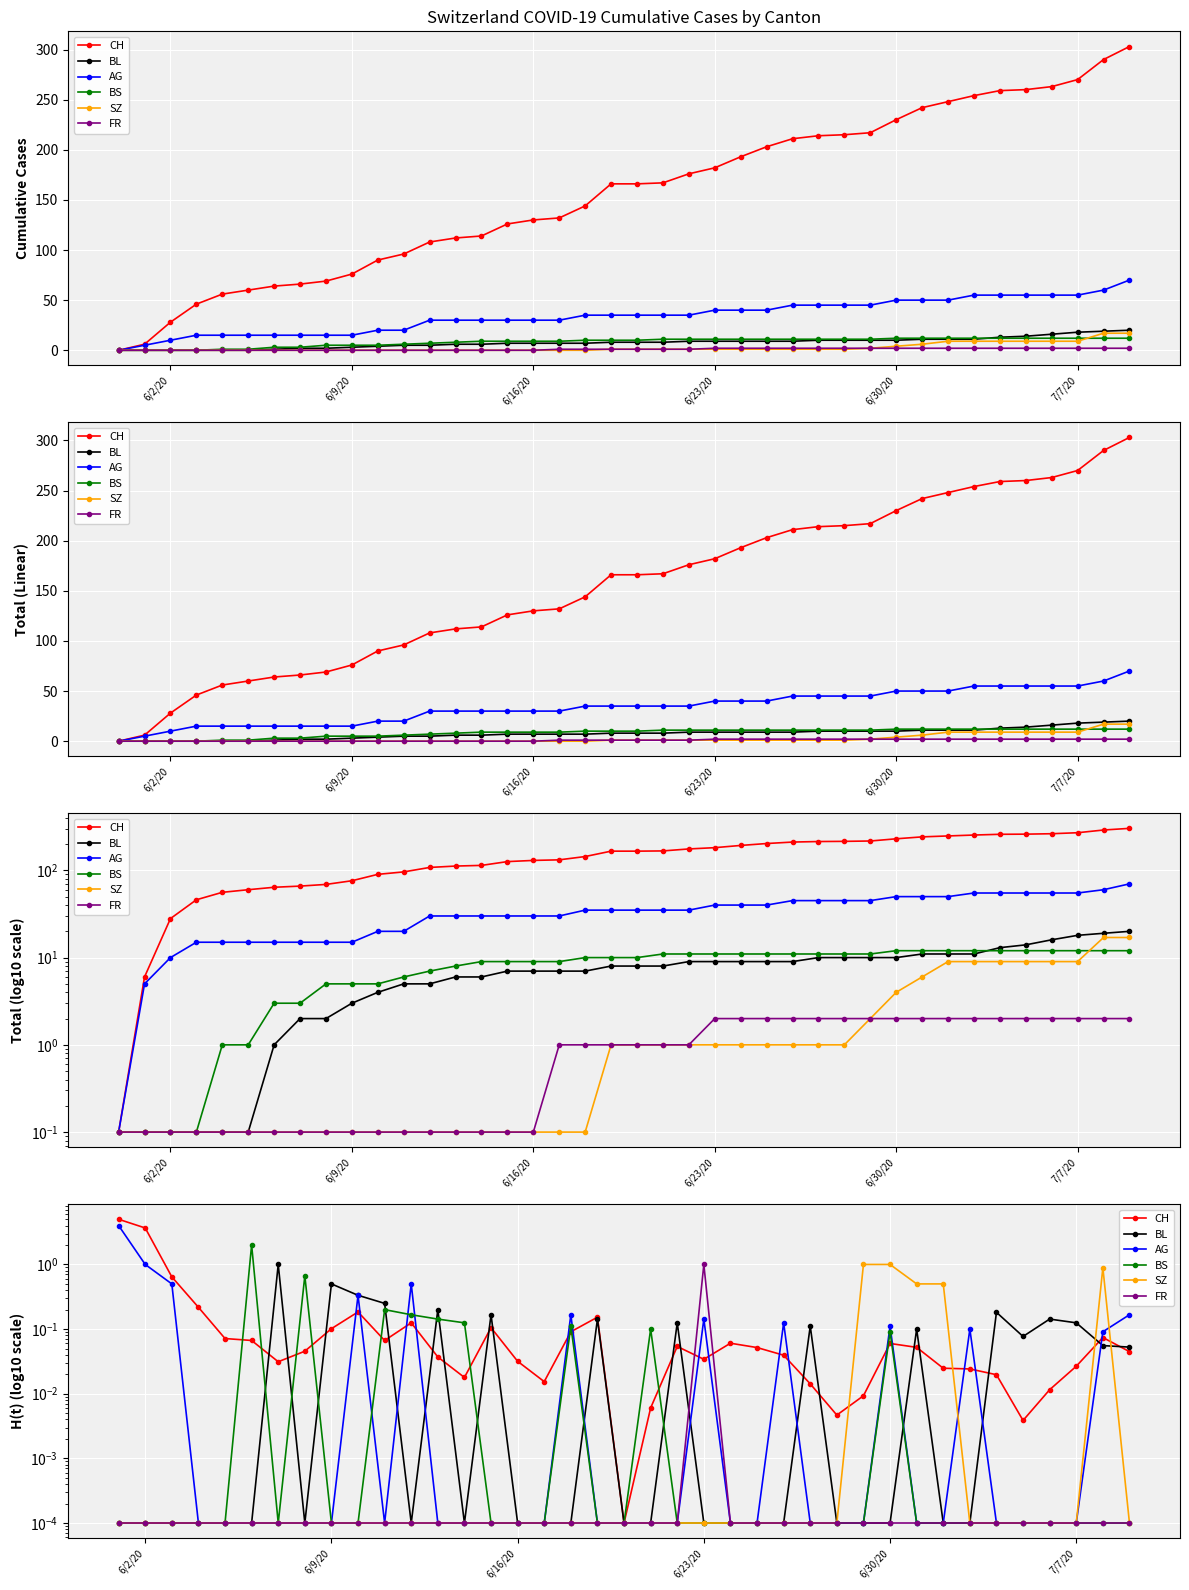

How many lines are shown in the chart?

6